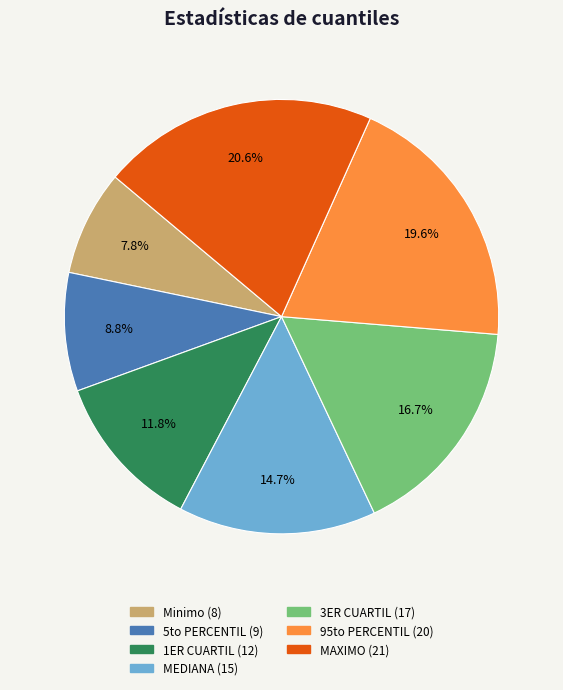

What percentage do MAXIMO and 1ER CUARTIL together represent?

32.4%